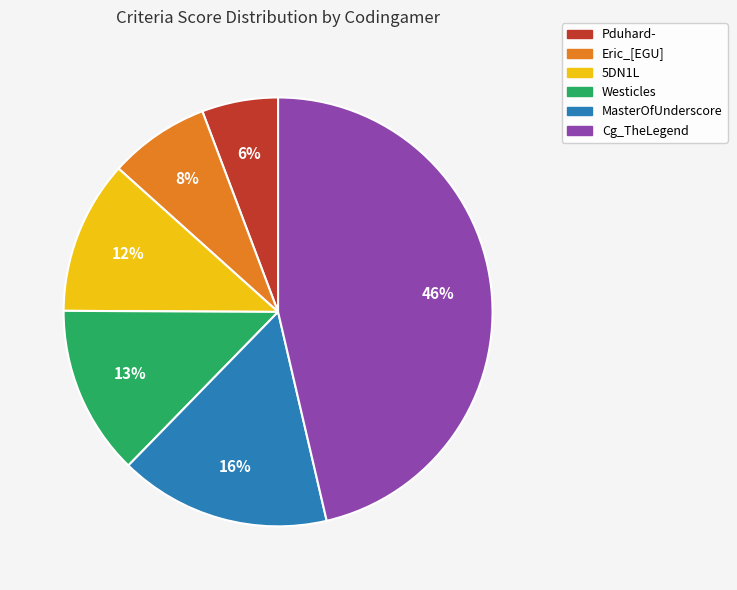

What is the ratio of the value at Eric_[EGU] to the value at Westicles?

0.6